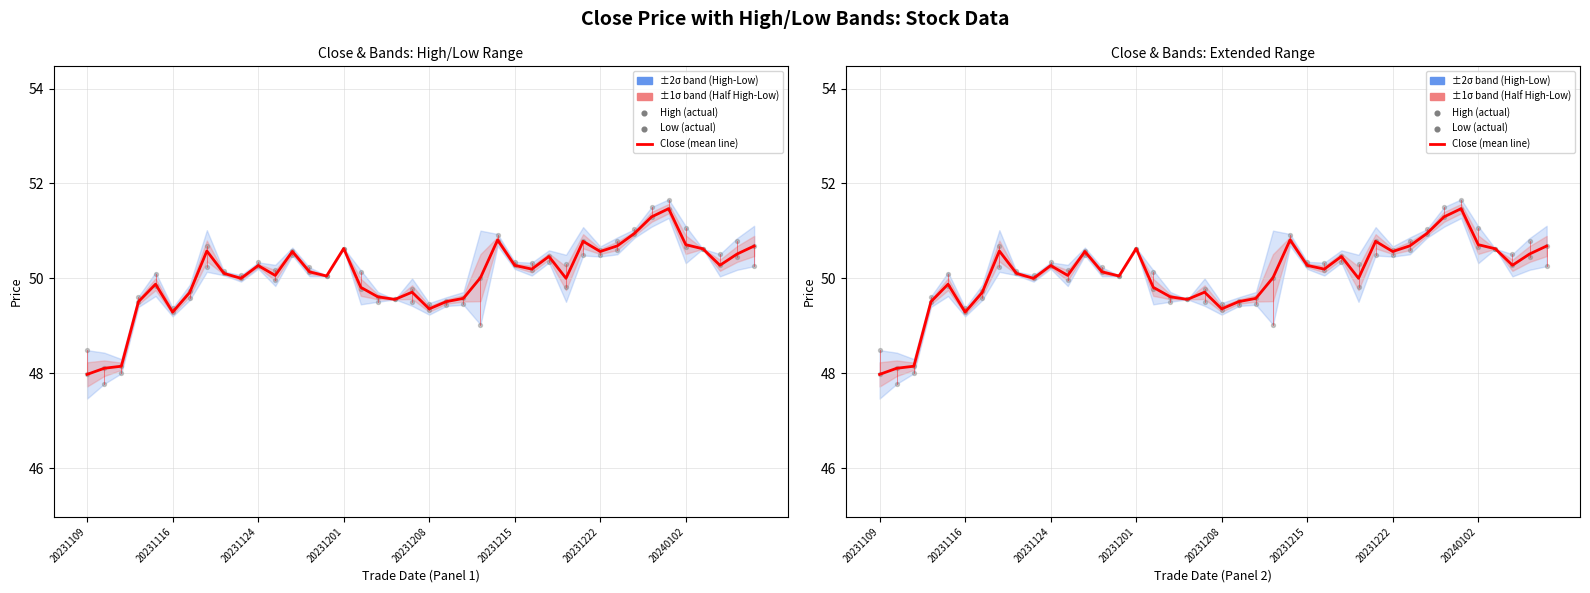

At which category is the sum across all series the highest?

34